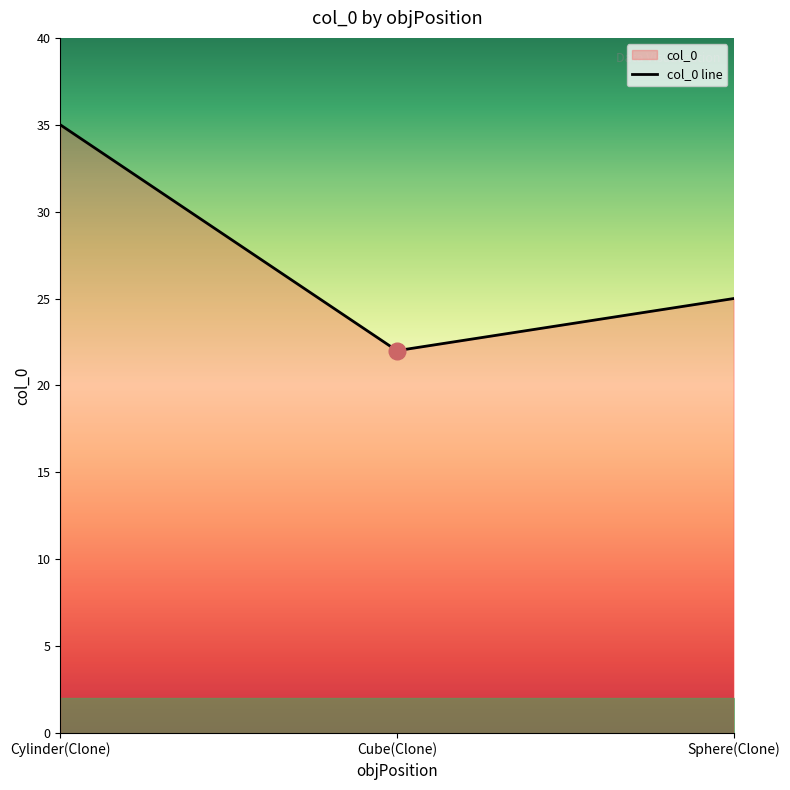

What is the change in value from Cube(Clone) to Sphere(Clone)?

+3